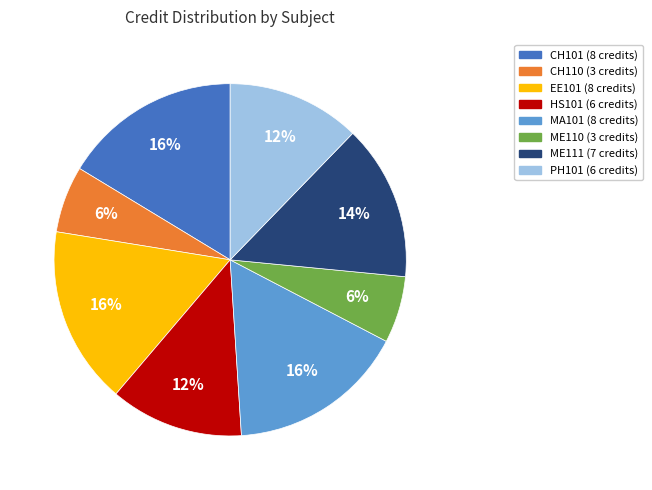

To the nearest percent, what is the difference between the EE101 and ME111 slice percentages?

2%